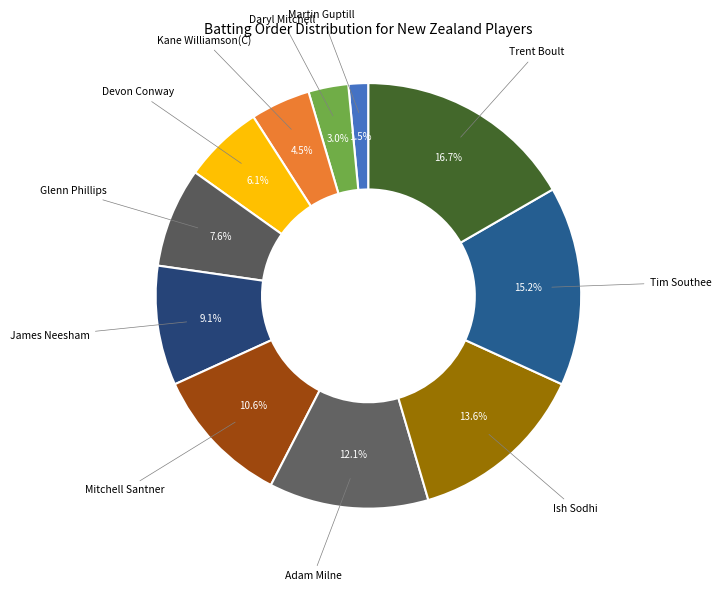

Which category has the biggest portion of the pie?

Trent Boult